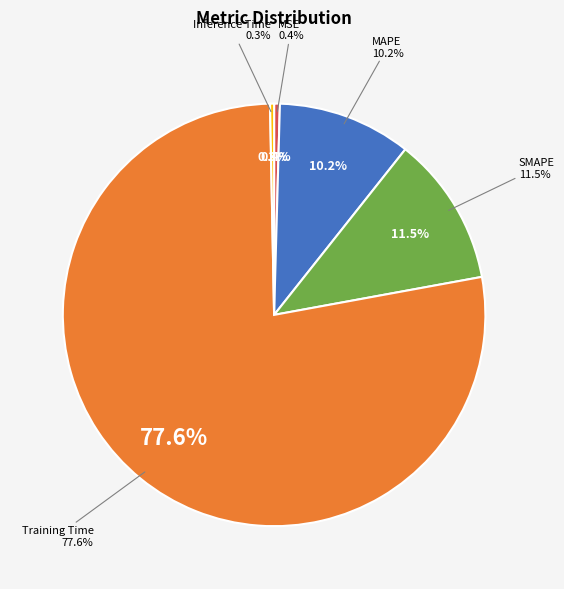

To the nearest percent, what portion does MAPE represent?

10%